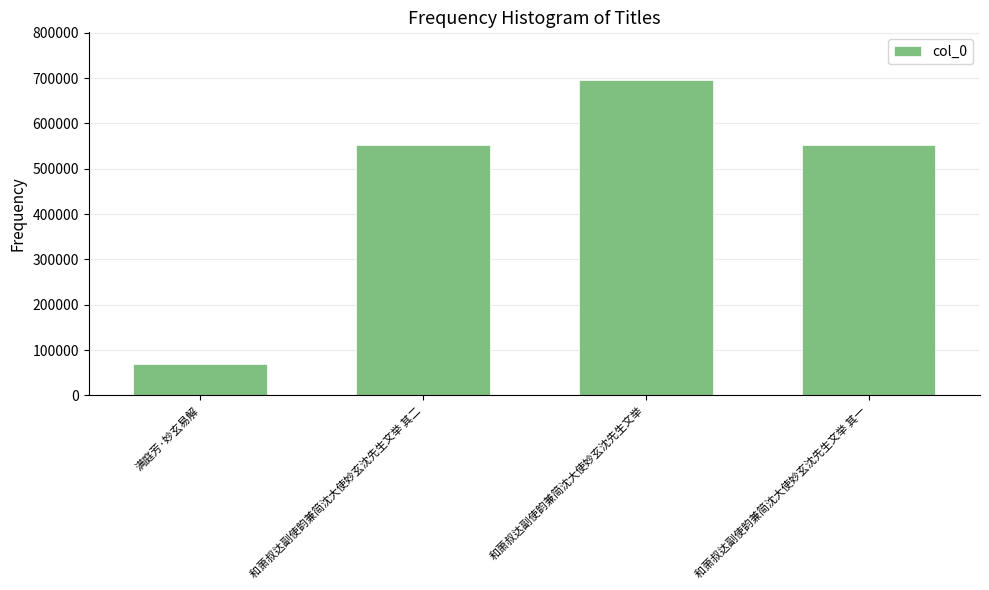

The value at 和萧叔达副使韵兼简沈大使妙玄沈先生文举 is 696489. True or false?

True